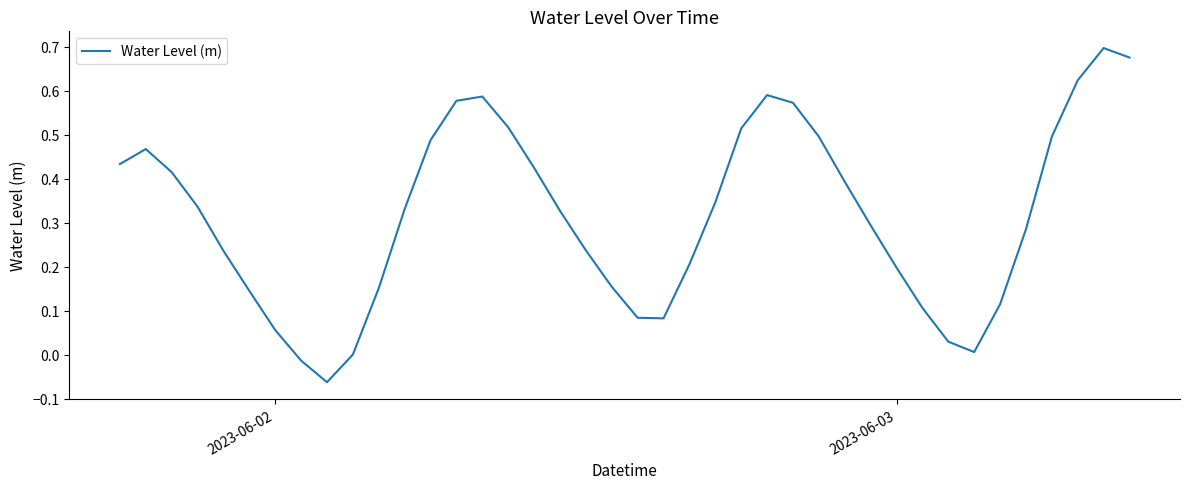

What is the difference between the maximum and minimum values?

0.8